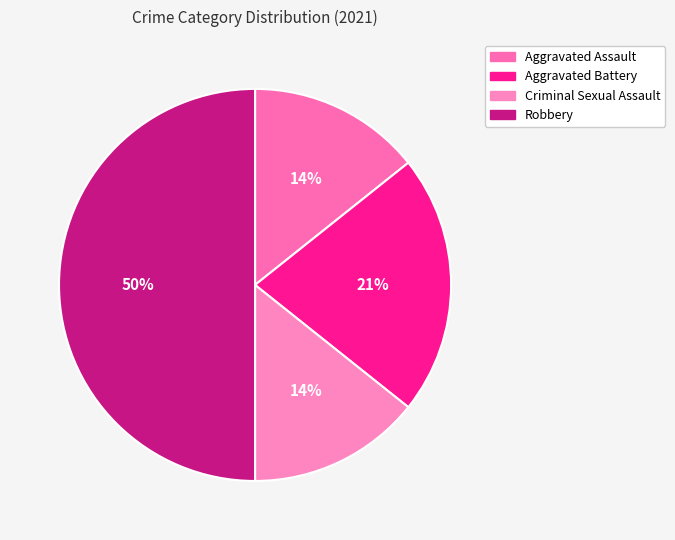

Which slice is the smallest?

Aggravated Assault